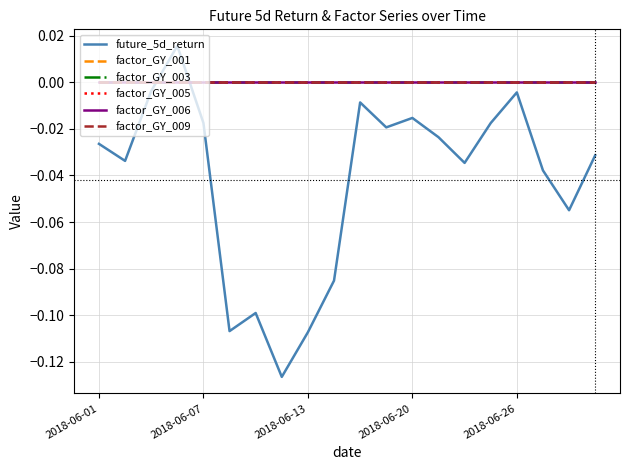

Is this an area chart (filled region under the line)?

No